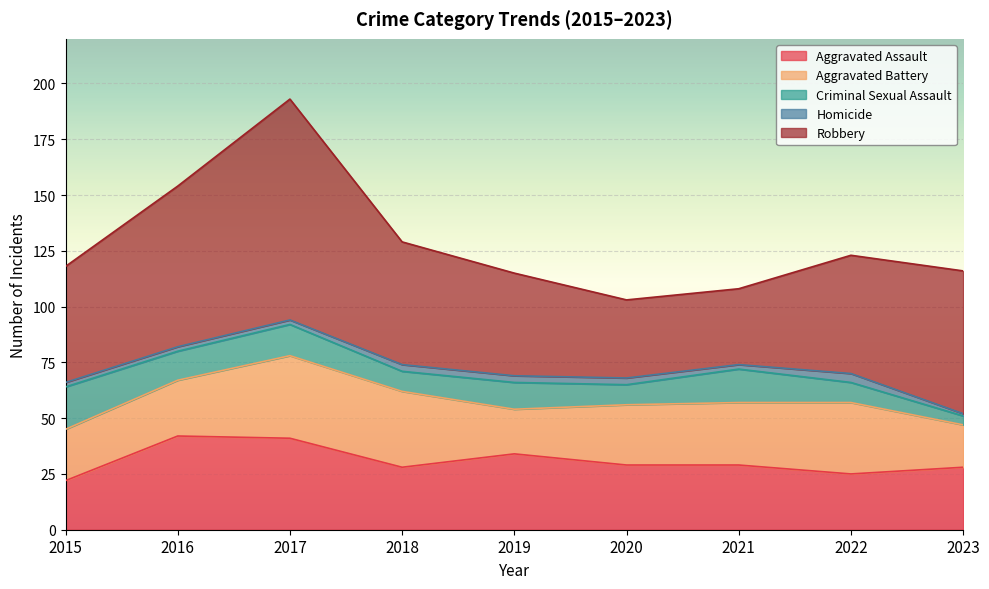

In Robbery, how many points are lower than both neighbors (excluding endpoints)?

1